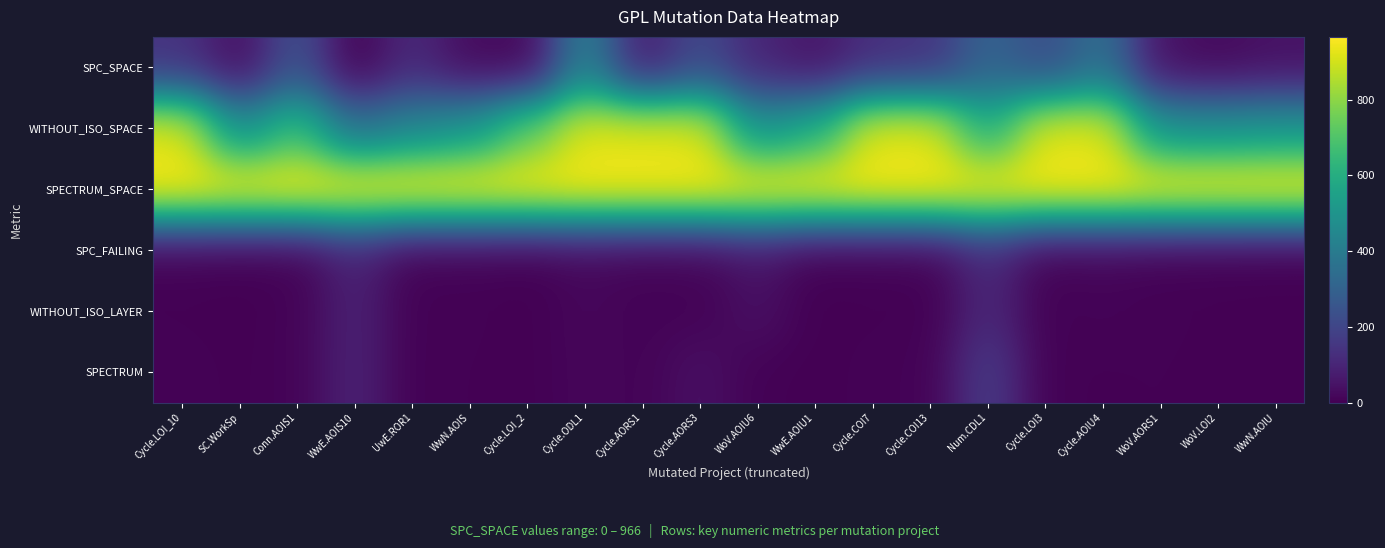

At how many categories does at least one series exceed 439?

20